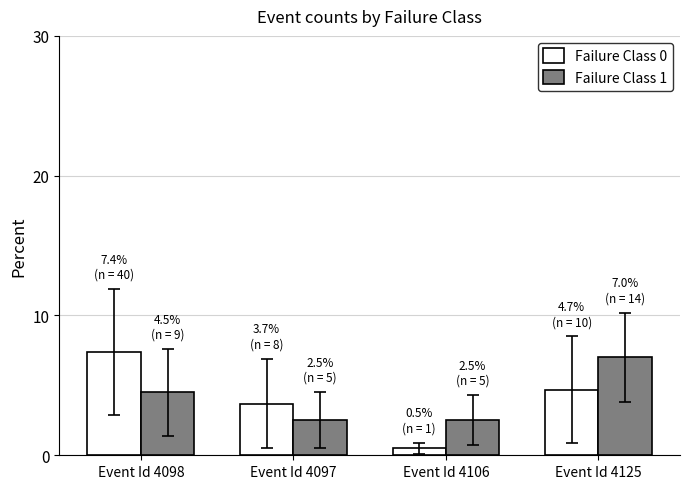

Rank the series by their maximum value, from highest to lowest.

Failure Class 0, Failure Class 1